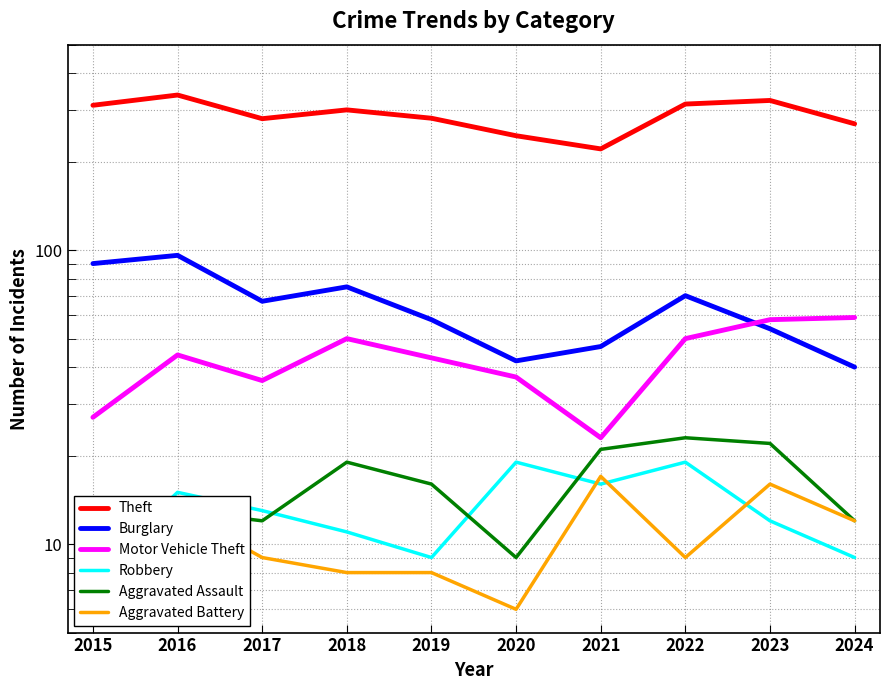

Which series has the widest spread of values?

Theft